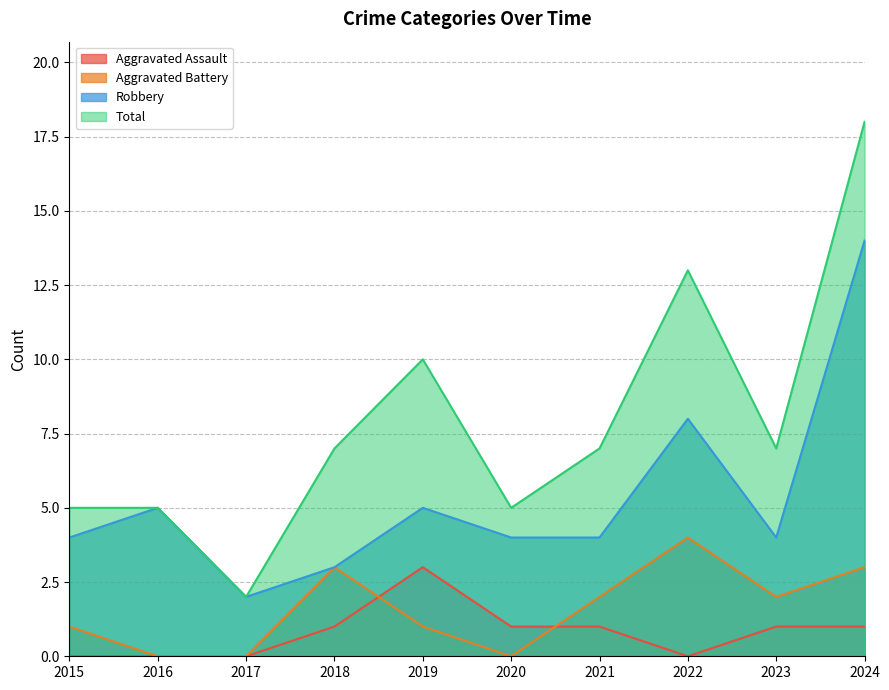

True or false: Total and Aggravated Assault cross at least once.

False